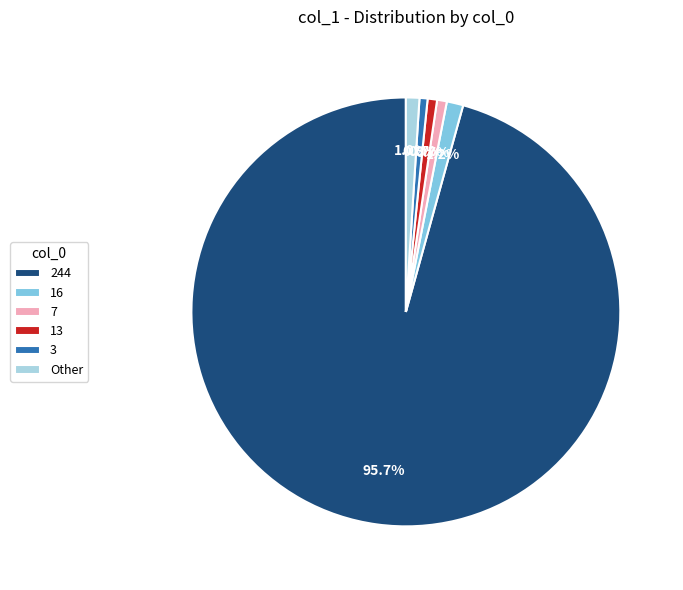

Does 13 account for over 50% of the chart?

No